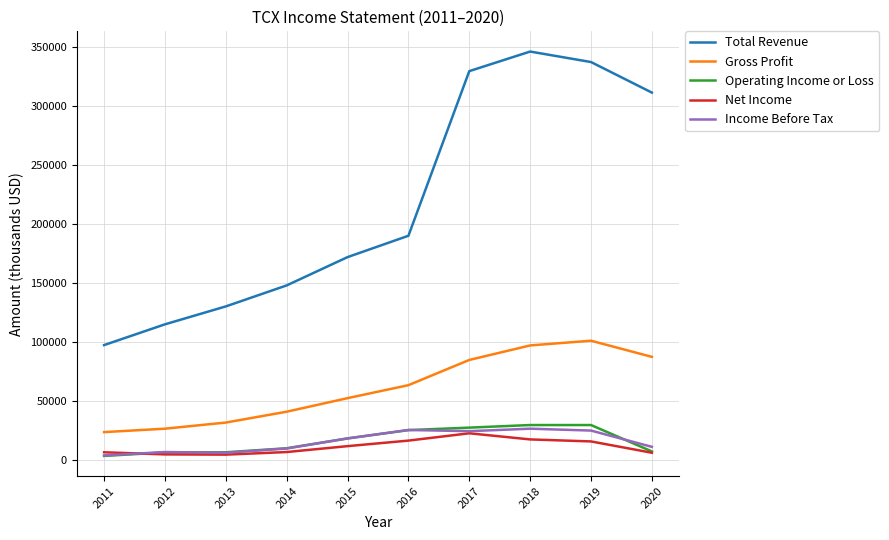

Which series has the largest total across all categories?

Total Revenue